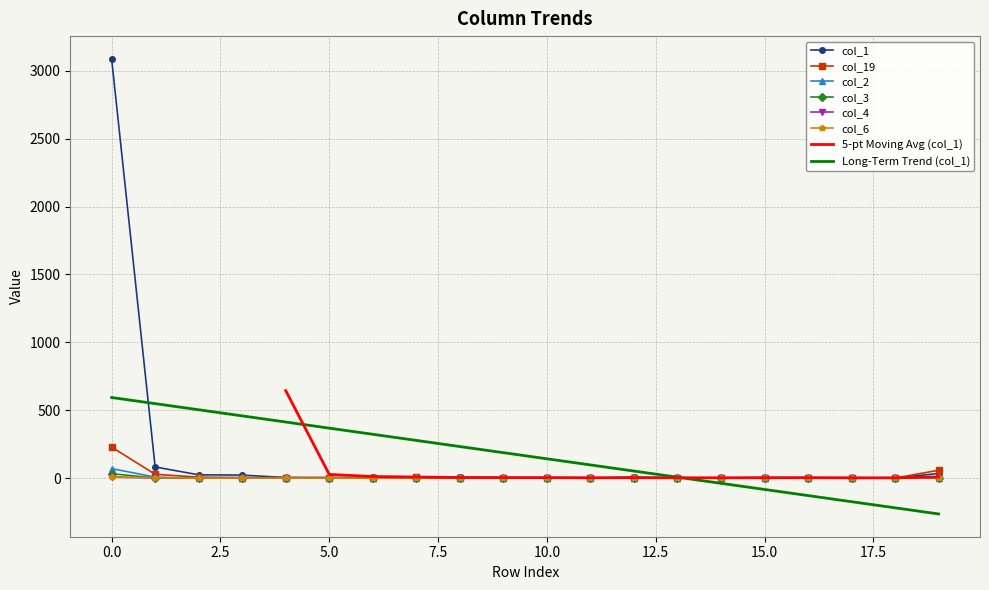

How many series are shown in this chart?

6